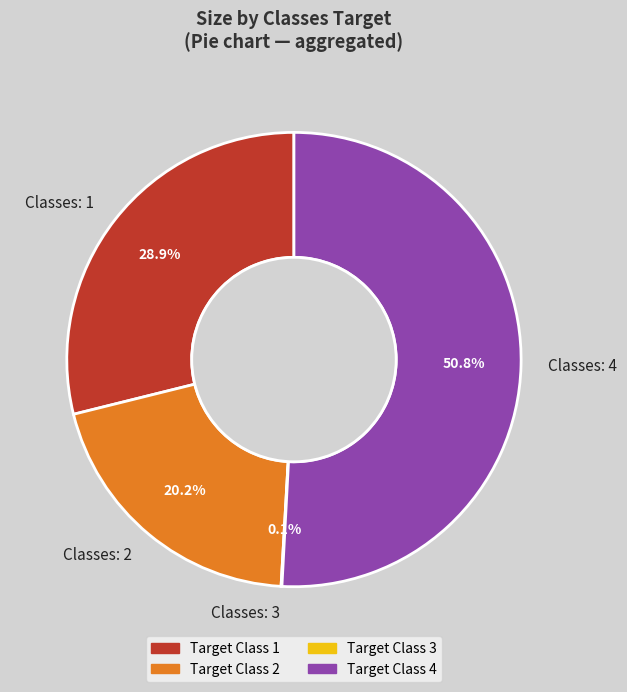

Combined, do Classes: 1 and Classes: 2 account for over 50%?

No